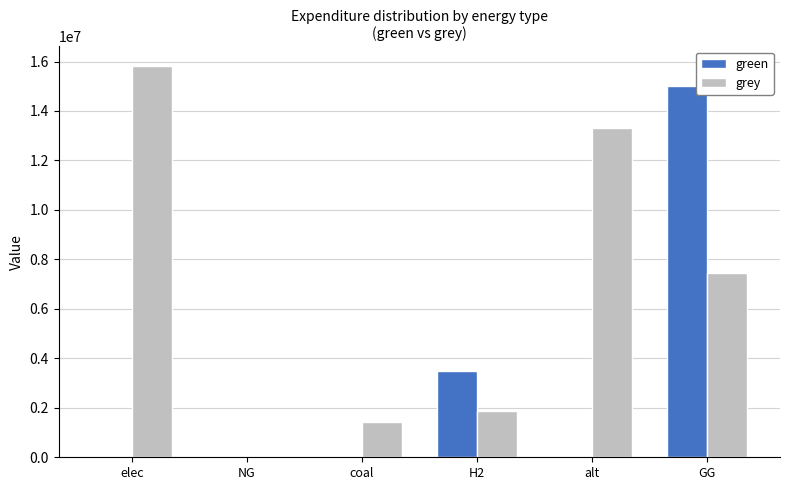

True or false: green has a value of -7920686.2 at alt.

False